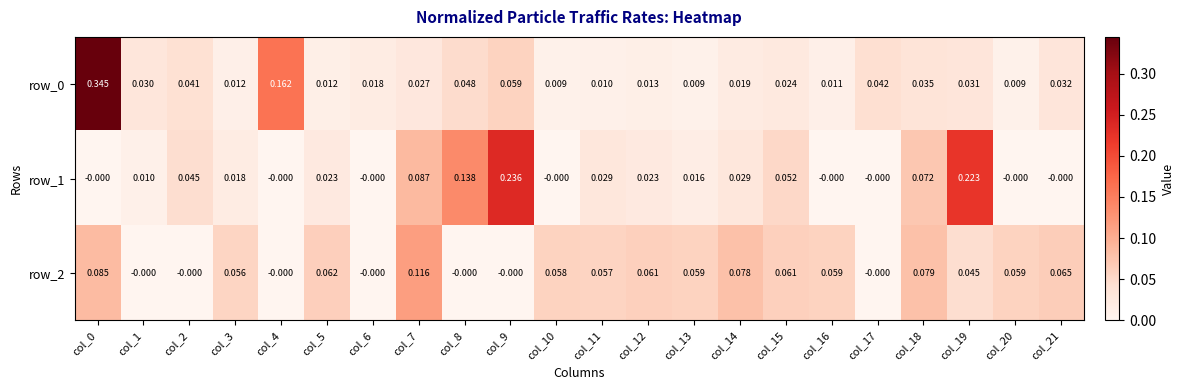

How many data points does each series have?

22